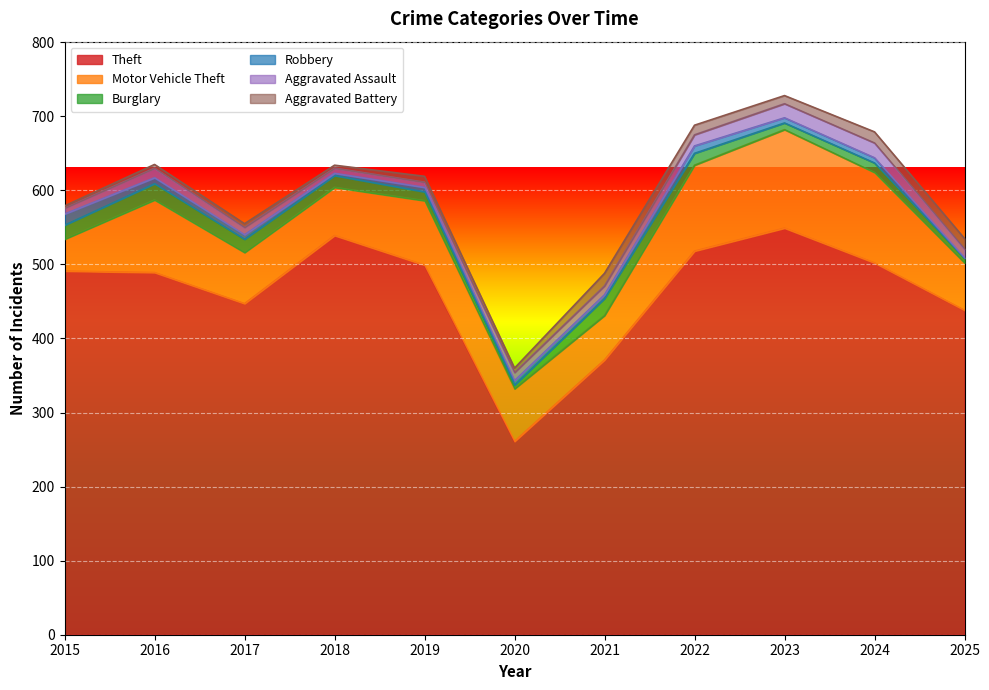

What is the difference between the Aggravated Assault values at 2024 and 2015?

12